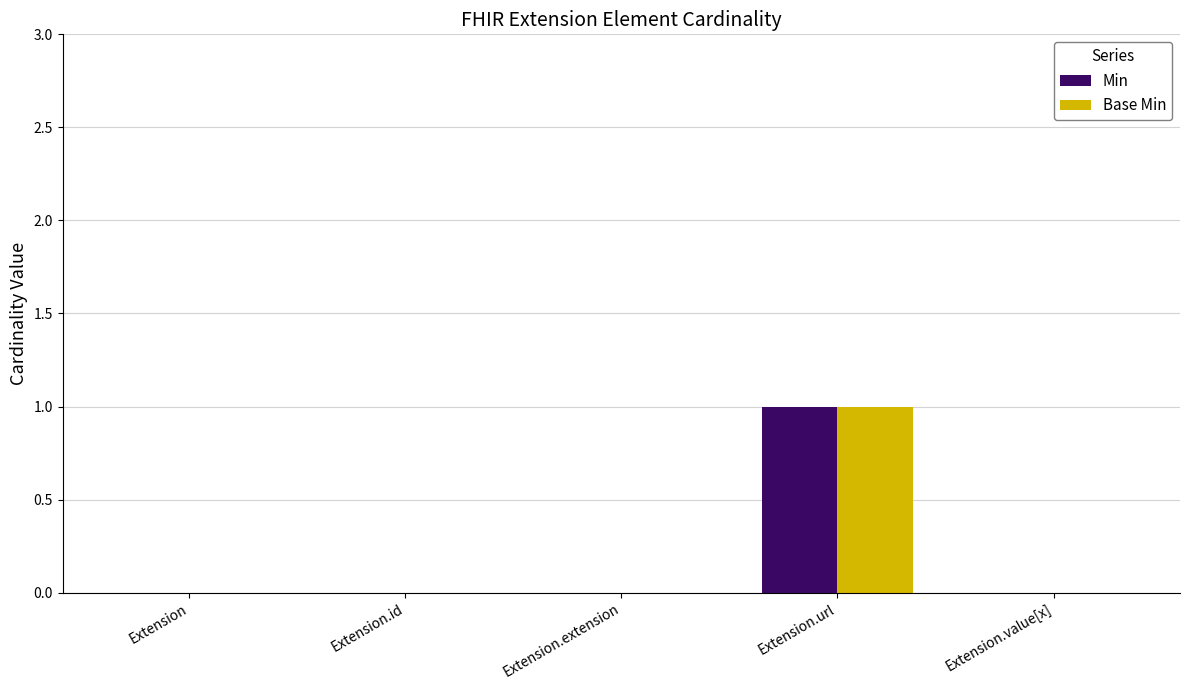

Are the bars horizontal?

No